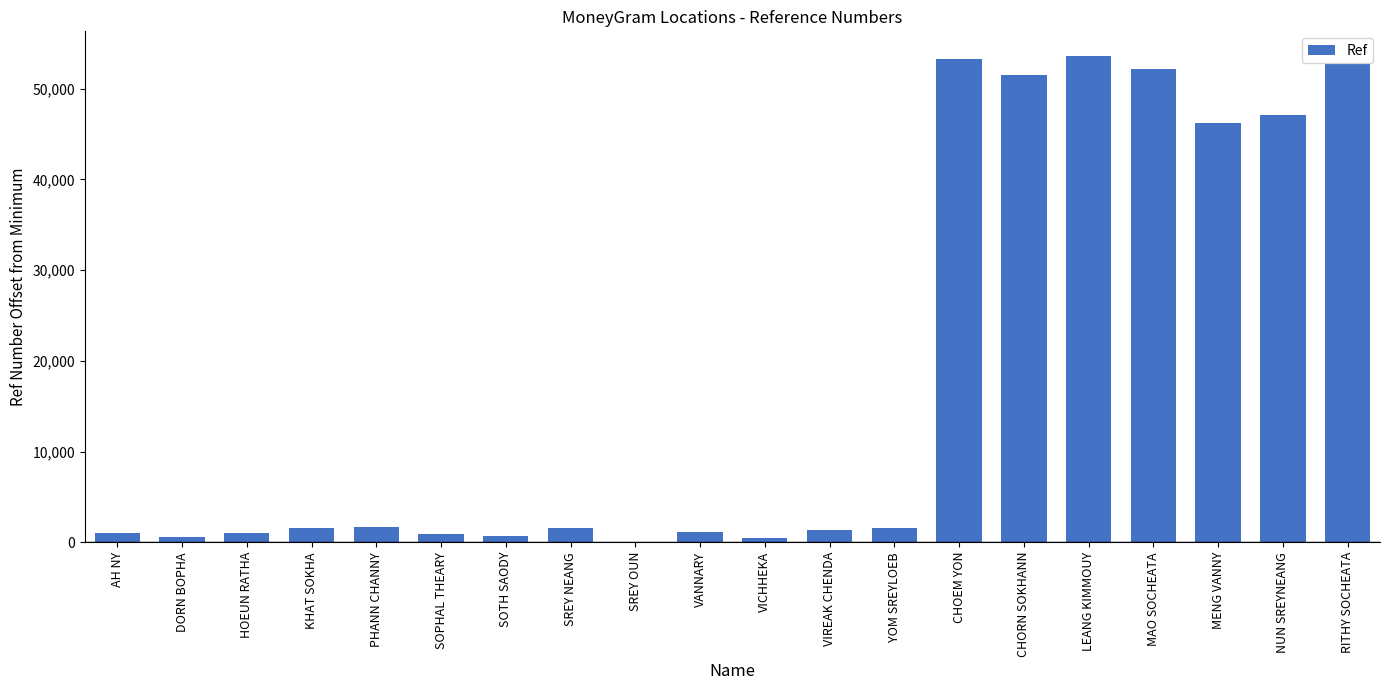

What is the greatest value displayed?

53646